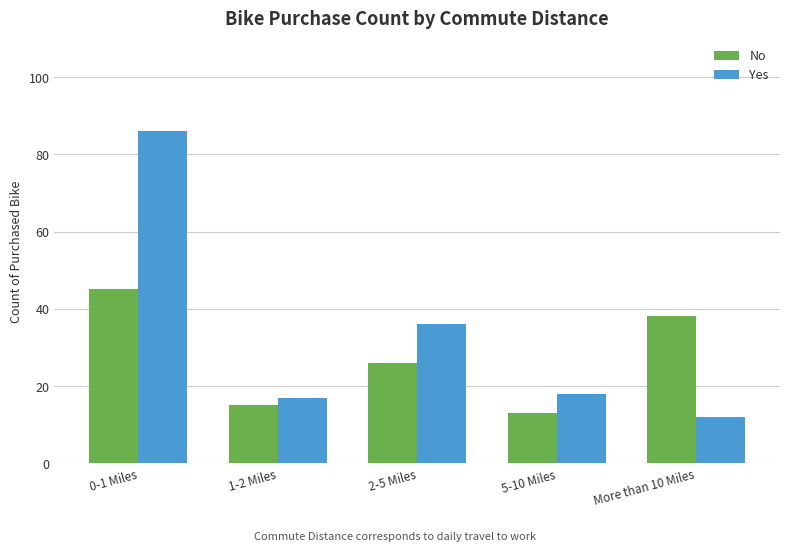

Rank the categories by Yes value from lowest to highest.

More than 10 Miles, 1-2 Miles, 5-10 Miles, 2-5 Miles, 0-1 Miles